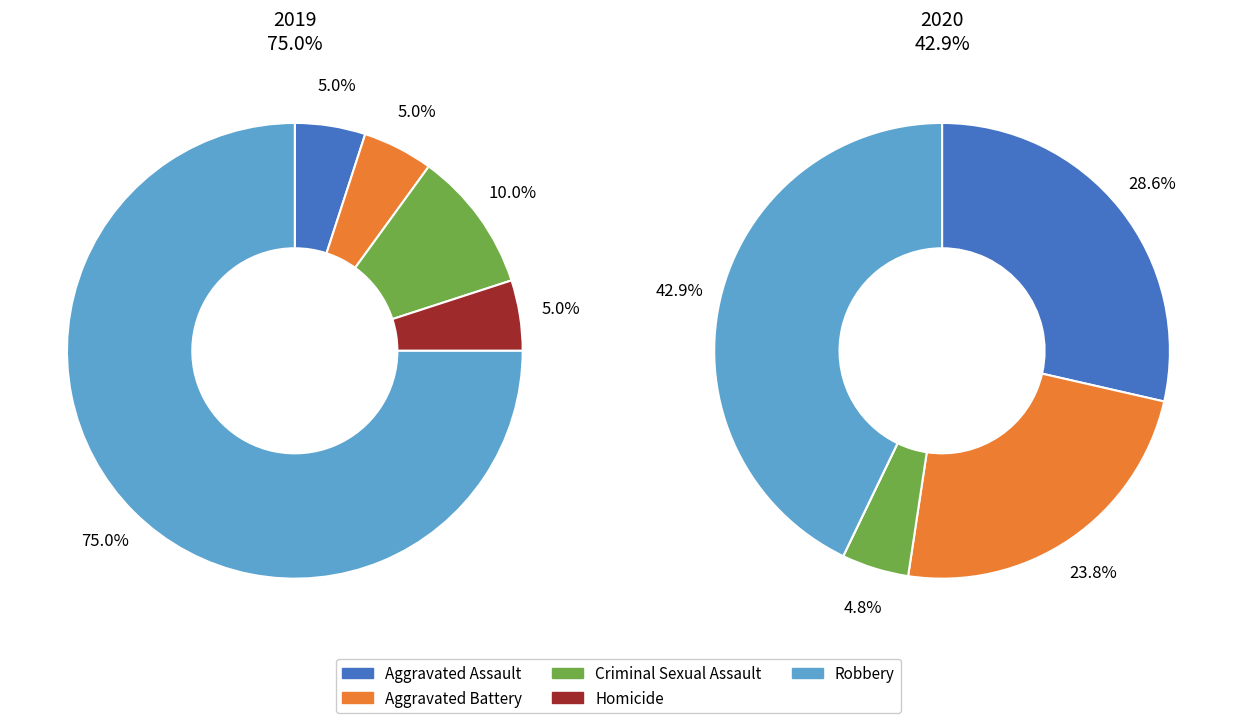

Rank the series by their maximum value, from lowest to highest.

values_2020, values_2019